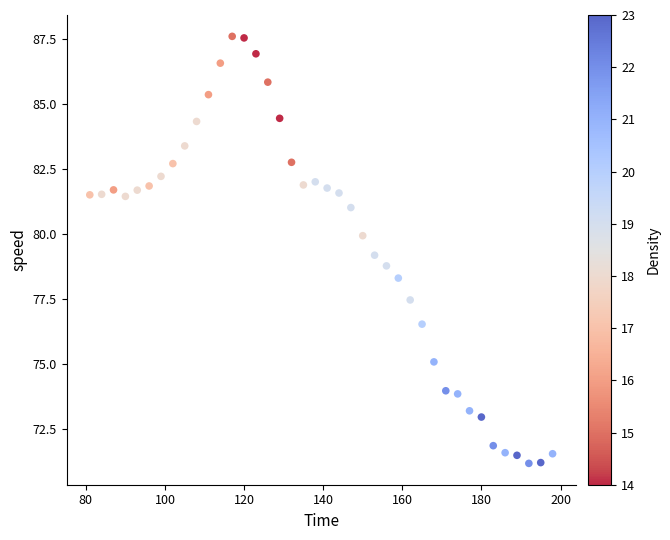

What is the range of Y values (max minus min)?

16.4